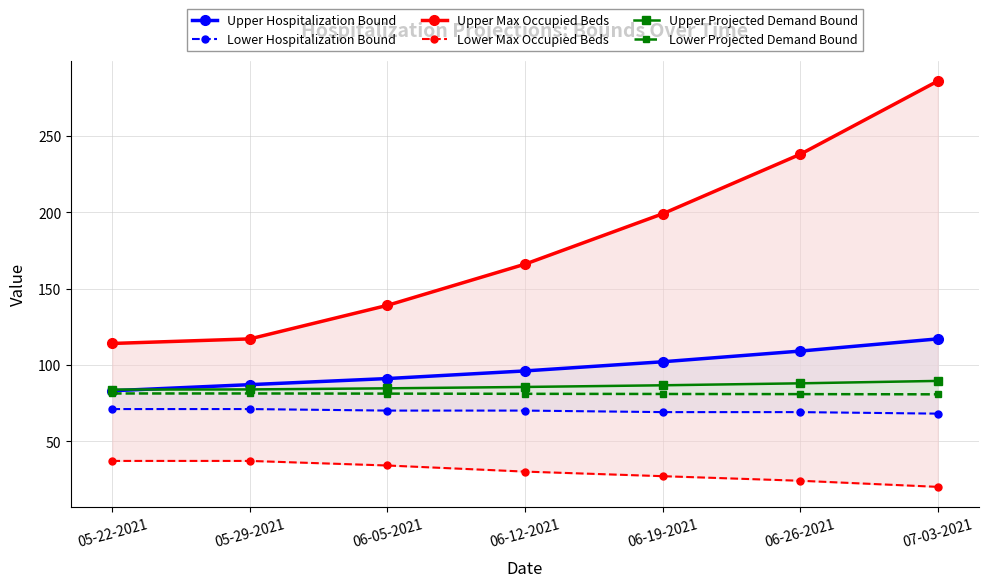

The value of Lower Projected Demand Bound at 06-12-2021 is 81.0. True or false?

True